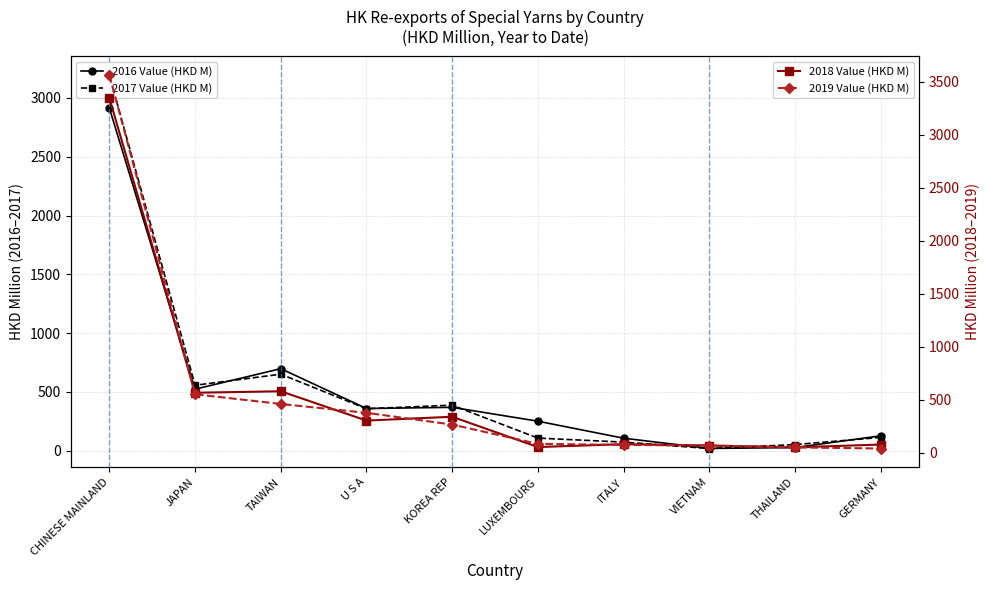

How many data points in 2019 Value (HKD M) are less than 266?

5